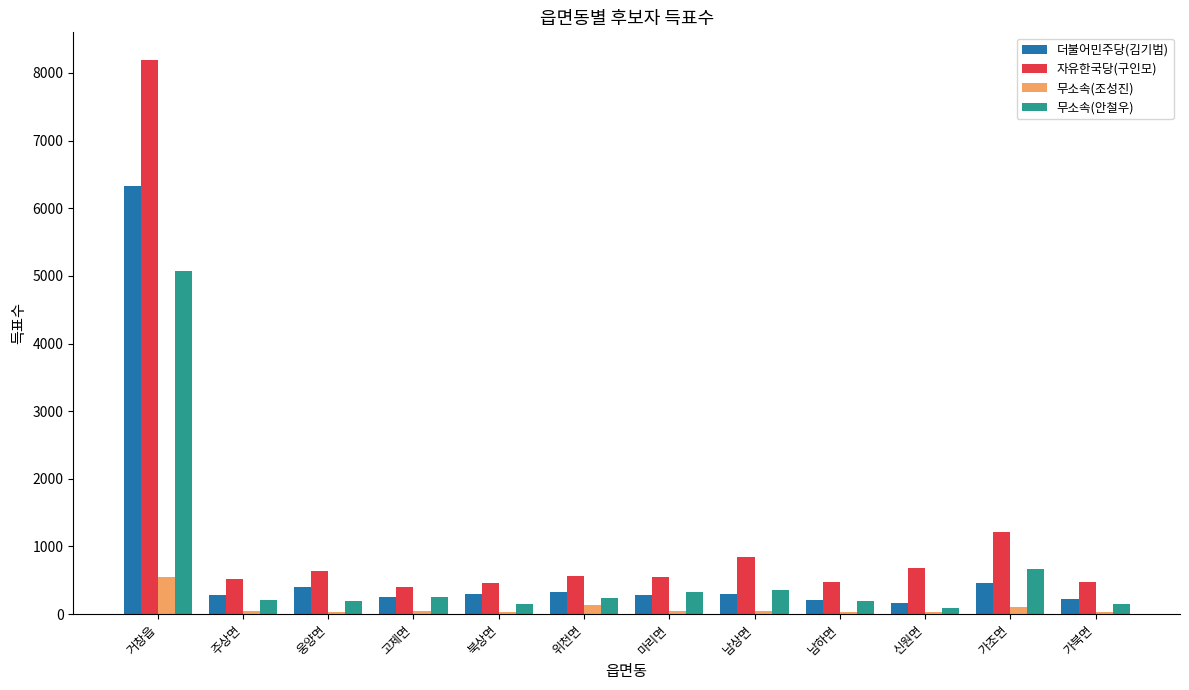

Is the value of 더불어민주당(김기범) at 거창읍 greater than the value of 무소속(조성진) at 가북면?

Yes